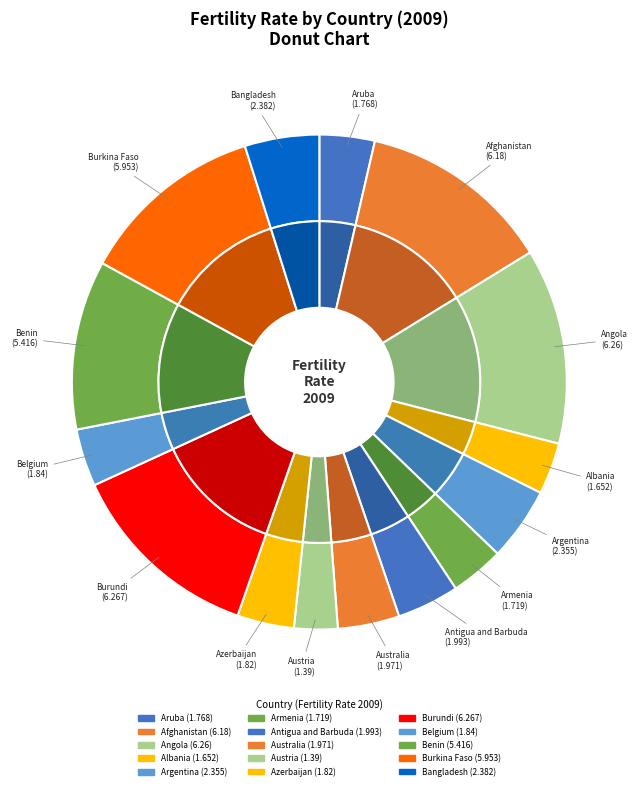

What is the change in value from Burundi to Benin?

-0.9